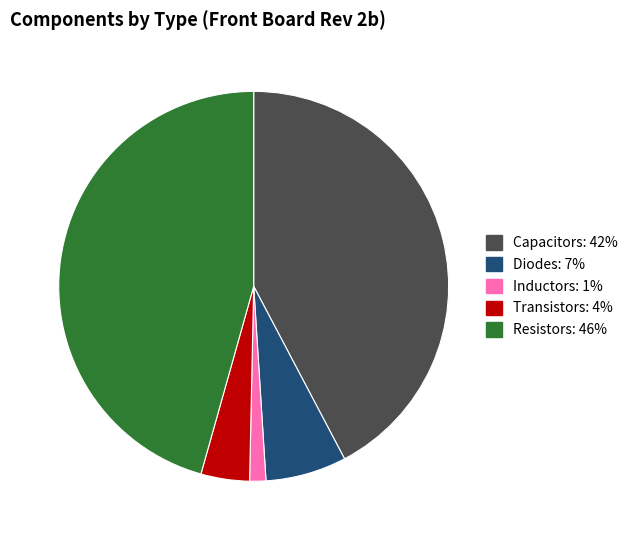

Is there any slice that represents more than half of the pie?

No